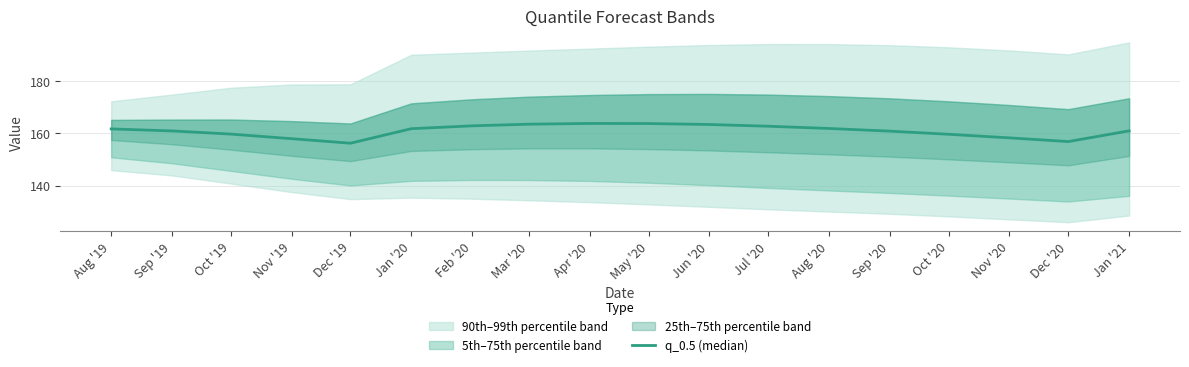

Which category has the highest value across all series?

Apr '20